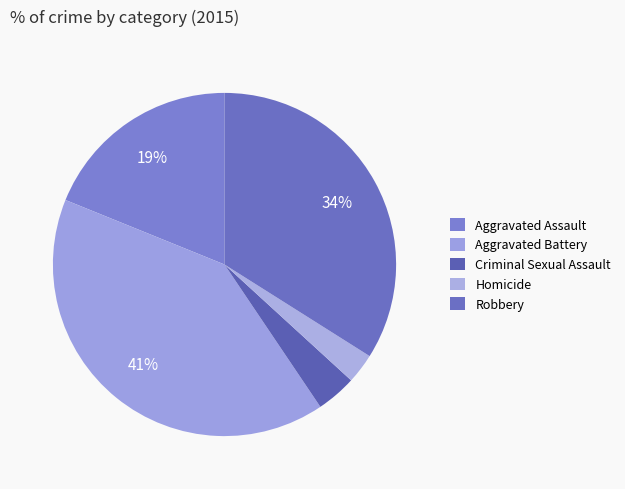

Which has a higher value, Criminal Sexual Assault or Homicide?

Criminal Sexual Assault